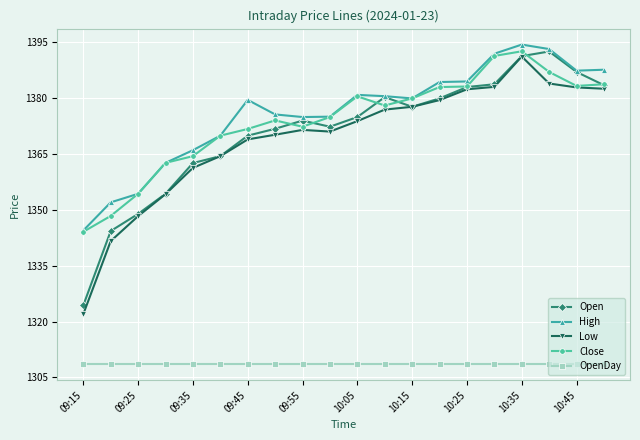

True or false: Close has more than 0 points higher than both neighbors.

True